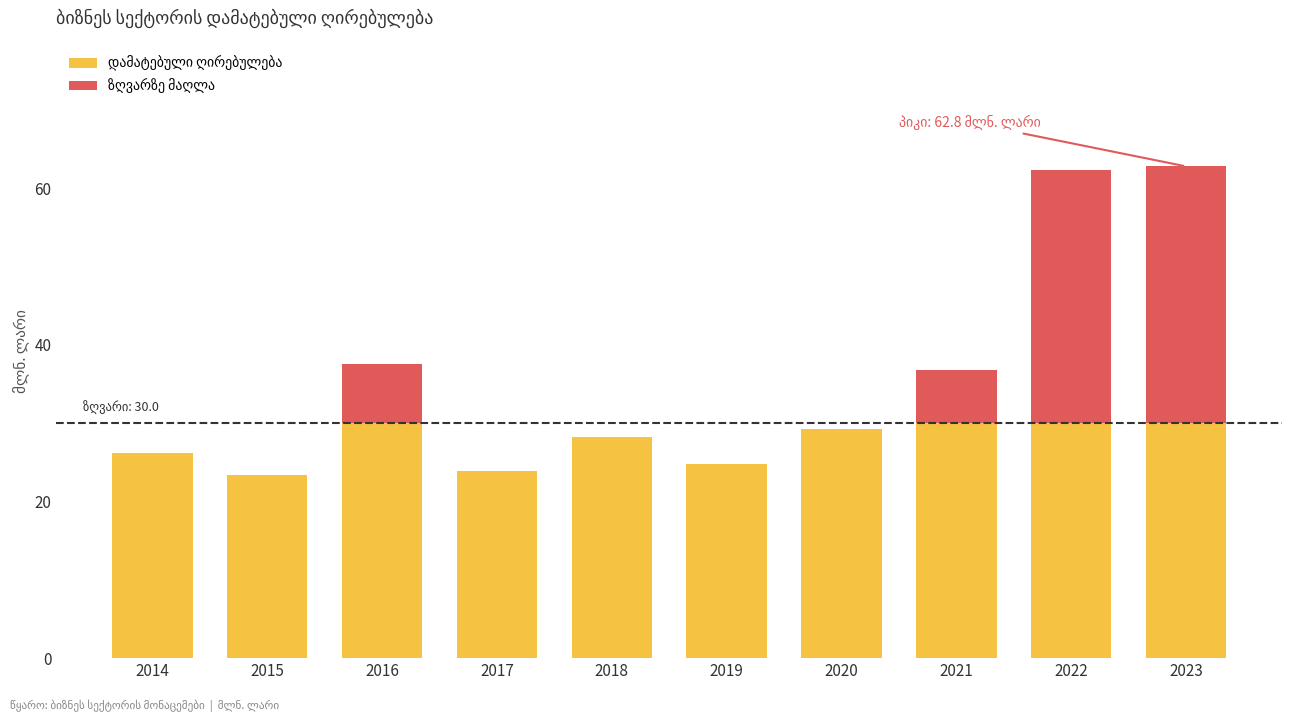

What is the difference between the maximum and minimum values?

39.4